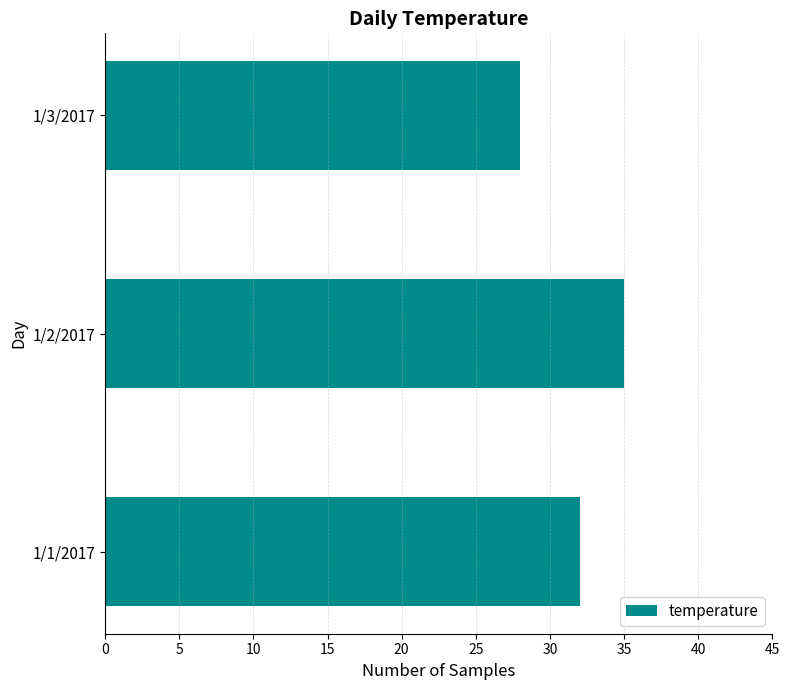

The value at 1/1/2017 is 45. True or false?

False